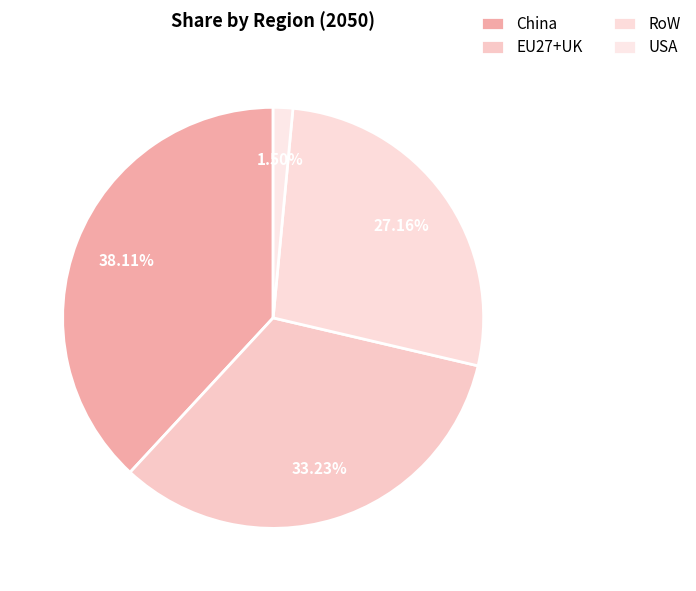

How many slices are in this pie chart?

4